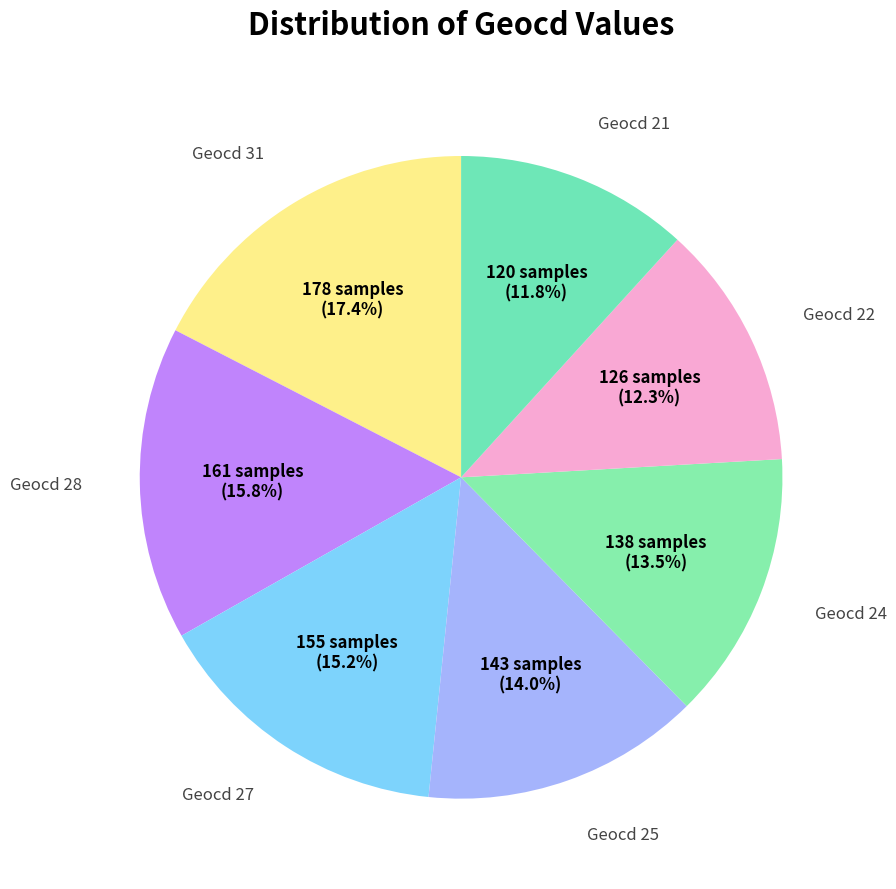

Count the number of slices in the pie.

7